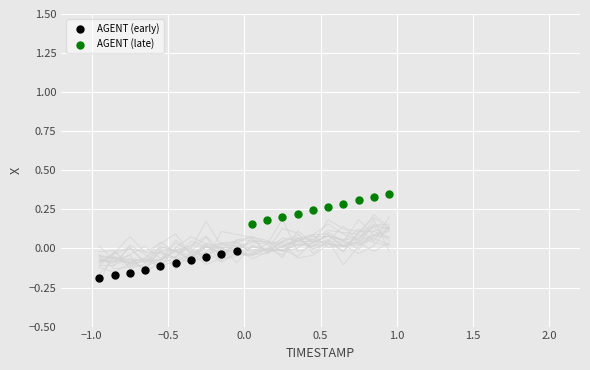

Which series reaches the minimum Y coordinate?

AGENT (early)